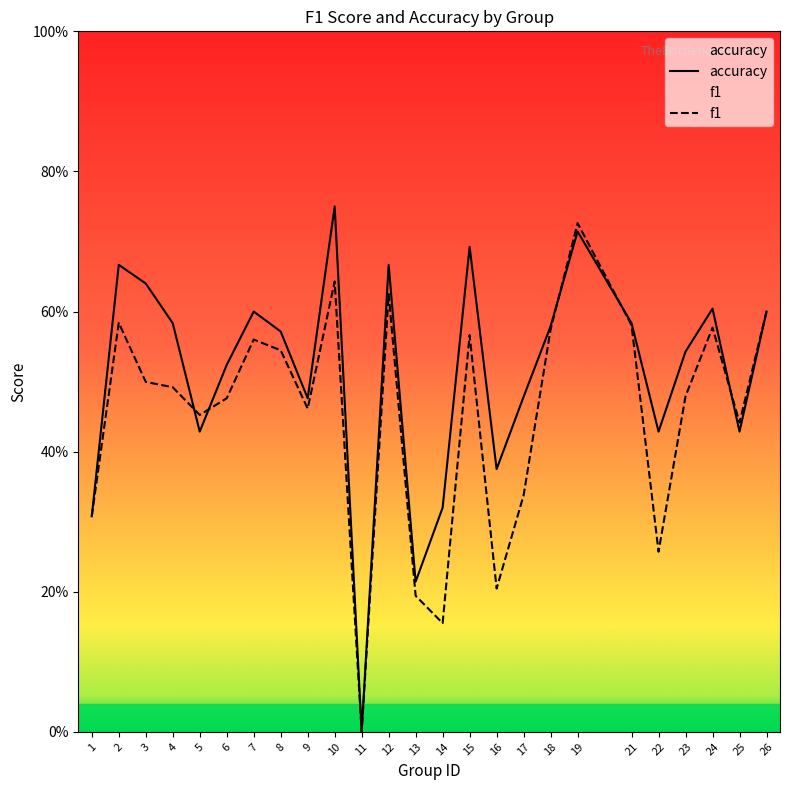

What is the sum of the accuracy values at 24 and 21?

1.2